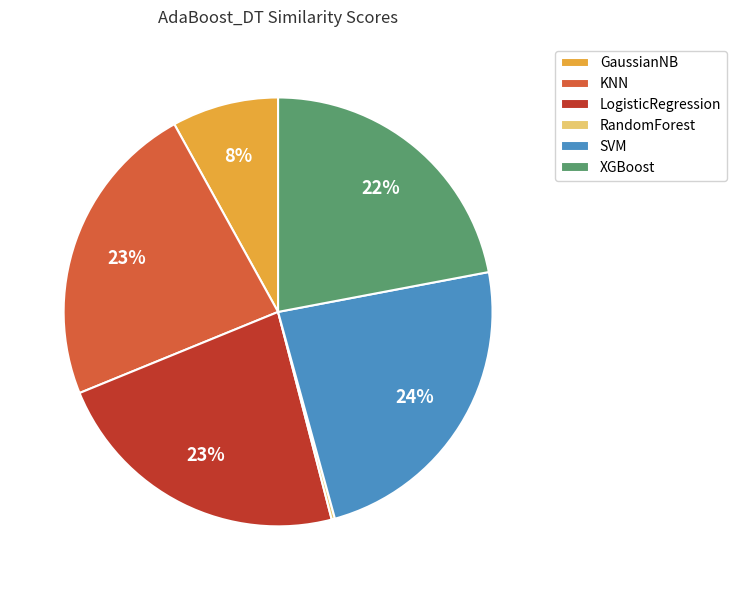

To the nearest percent, what is the combined percentage of LogisticRegression and KNN?

46%